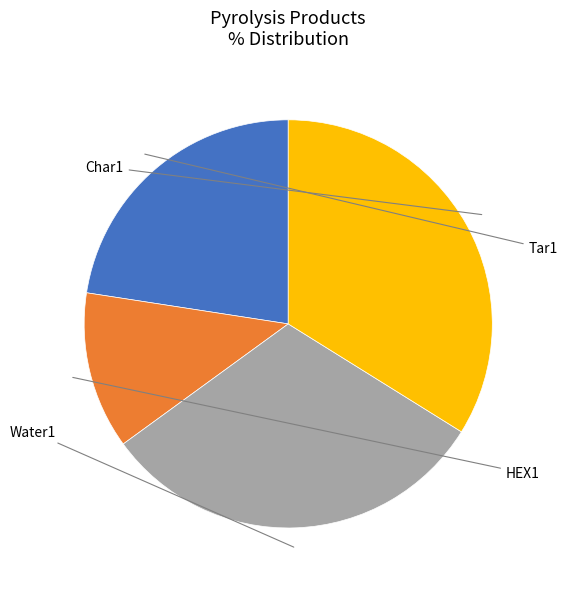

Does any single category account for the majority?

No